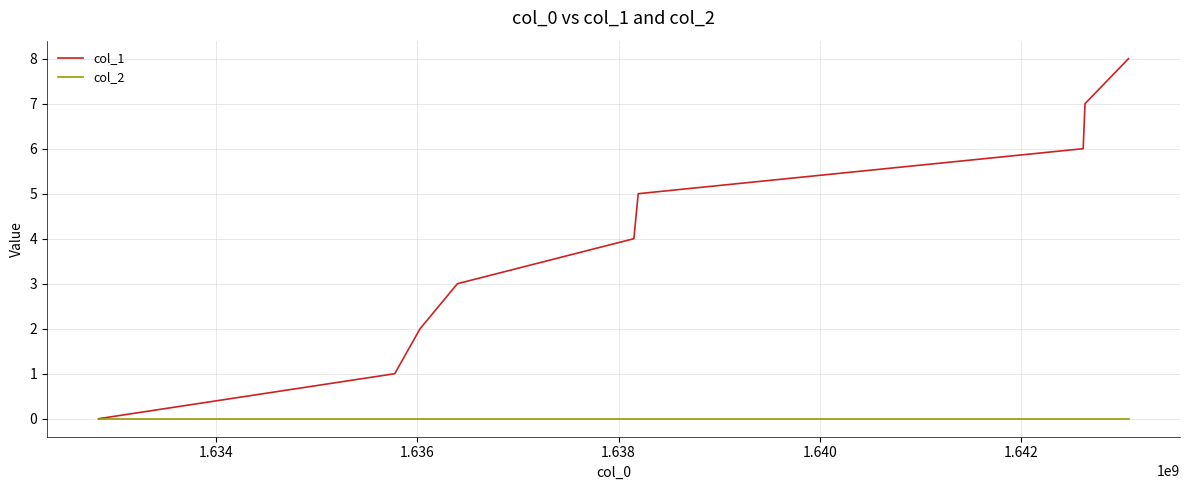

Which series has the largest range (max minus min)?

col_1